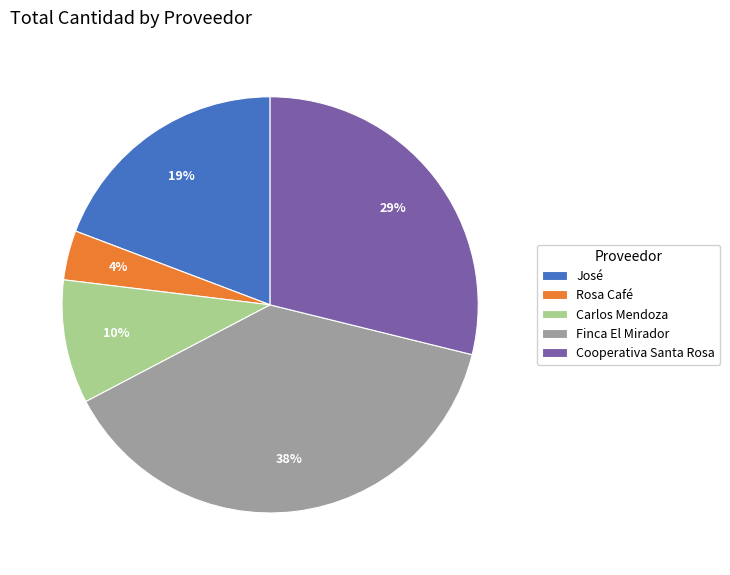

Is it true that Rosa Café is 4% of the pie?

True